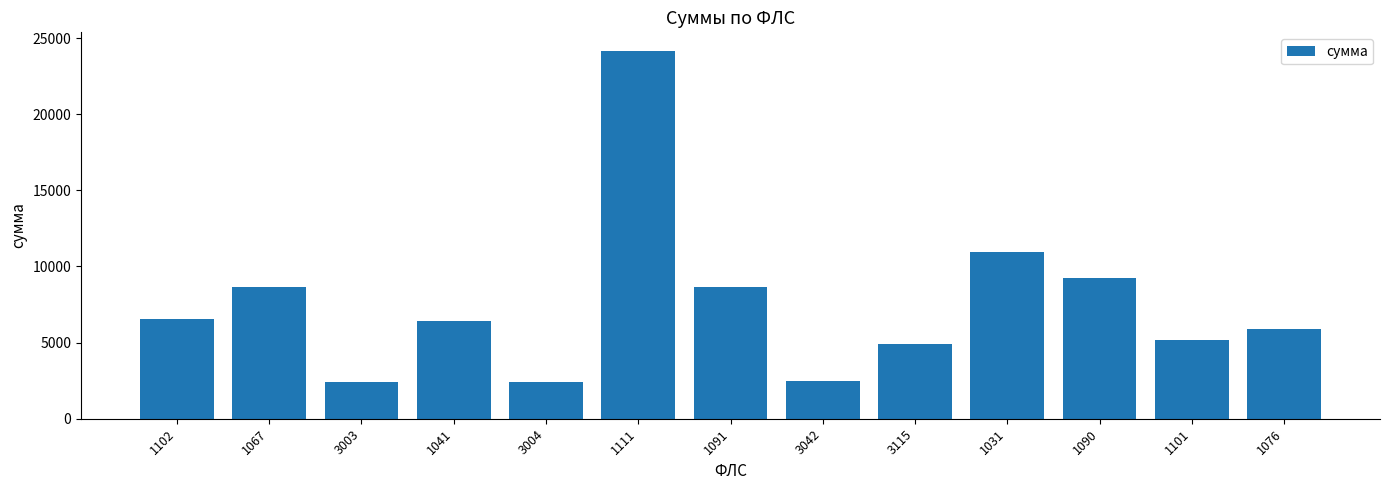

What is the label of the 1st bar from the left?

1102